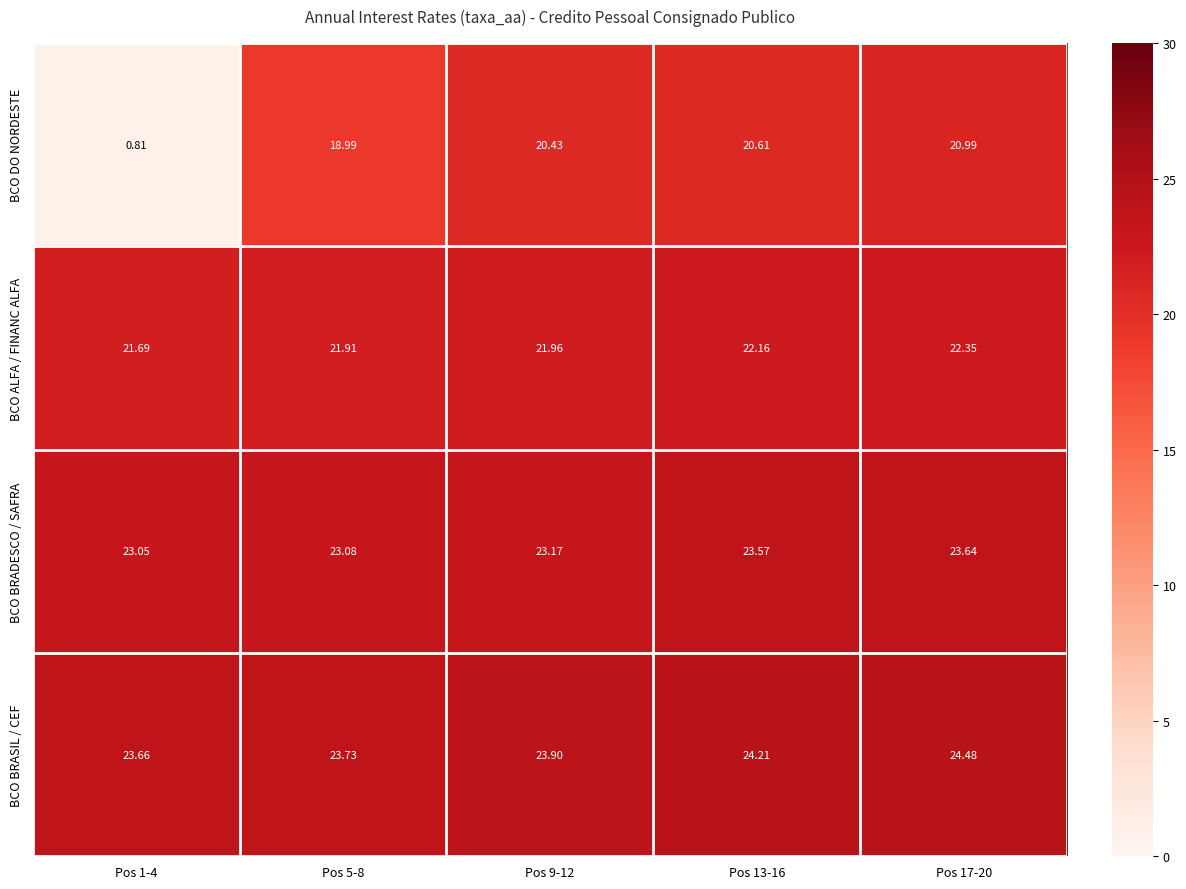

What is the spread (max minus min) of values at Pos 17-20?

3.5